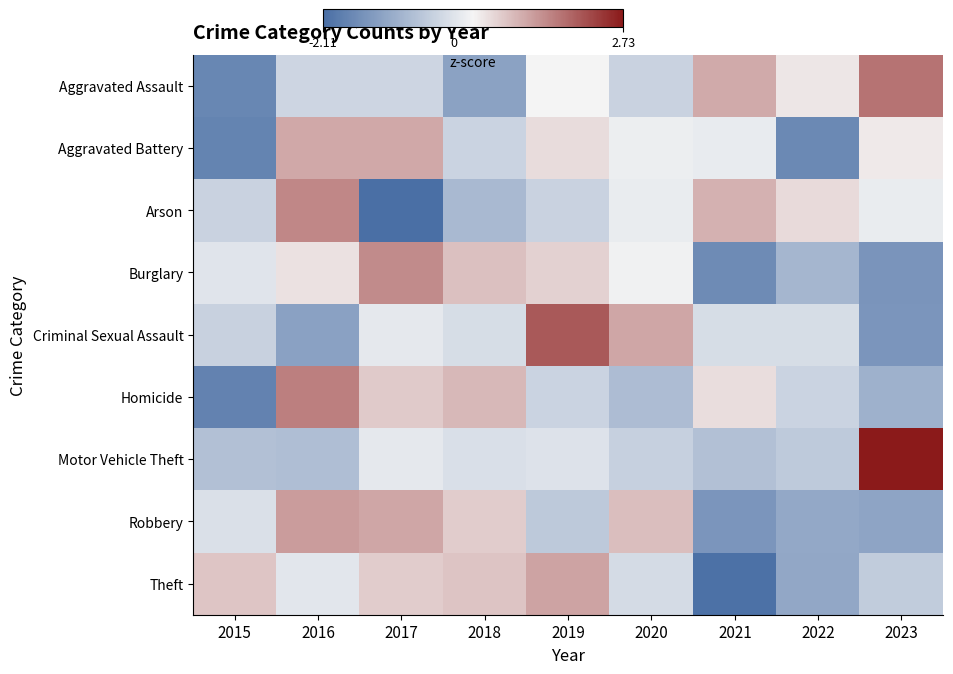

Reading left to right, what are all the values shown in this chart?

Aggravated Assault: 2015=-1.7	2016=-0.2	2017=-0.2	2018=-1.2	2019=0.3	2020=-0.3	2021=1.1	2022=0.5	2023=1.7
Aggravated Battery: 2015=-1.7	2016=1.2	2017=1.2	2018=-0.3	2019=0.6	2020=0.2	2021=0.1	2022=-1.6	2023=0.4
Arson: 2015=-0.3	2016=1.5	2017=-2.1	2018=-0.8	2019=-0.3	2020=0.2	2021=1.1	2022=0.6	2023=0.2
Burglary: 2015=0.0	2016=0.5	2017=1.5	2018=0.9	2019=0.7	2020=0.2	2021=-1.6	2022=-0.8	2023=-1.4
Criminal Sexual Assault: 2015=-0.3	2016=-1.2	2017=0.1	2018=-0.1	2019=2.0	2020=1.2	2021=-0.1	2022=-0.1	2023=-1.4
Homicide: 2015=-1.8	2016=1.6	2017=0.8	2018=1.0	2019=-0.3	2020=-0.7	2021=0.6	2022=-0.3	2023=-0.9
Motor Vehicle Theft: 2015=-0.6	2016=-0.7	2017=0.1	2018=-0.1	2019=-0.0	2020=-0.3	2021=-0.6	2022=-0.5	2023=2.7
Robbery: 2015=-0.1	2016=1.3	2017=1.2	2018=0.8	2019=-0.5	2020=0.9	2021=-1.4	2022=-1.1	2023=-1.1
Theft: 2015=0.8	2016=0.1	2017=0.8	2018=0.8	2019=1.2	2020=-0.1	2021=-2.1	2022=-1.1	2023=-0.4